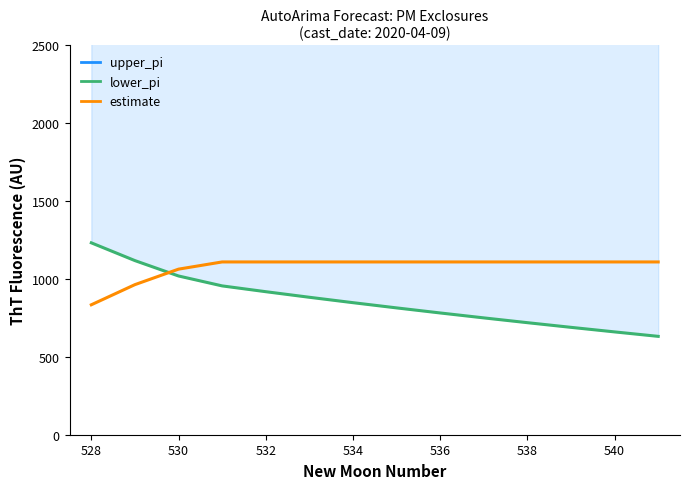

What is the highest value of the upper_pi series?

3168.7